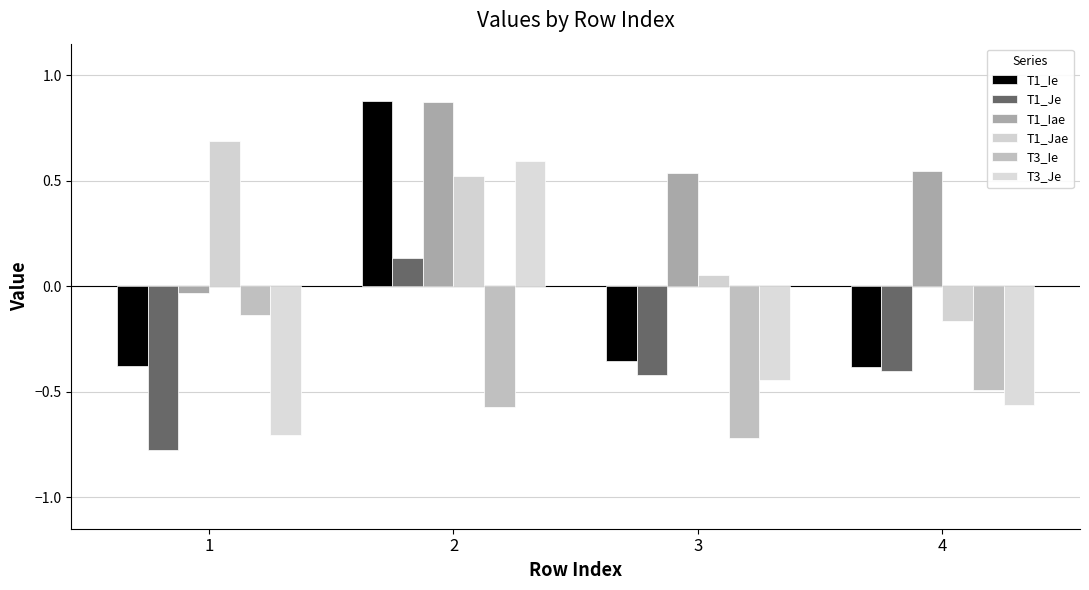

What is the highest value of the T3_Ie series?

-0.1